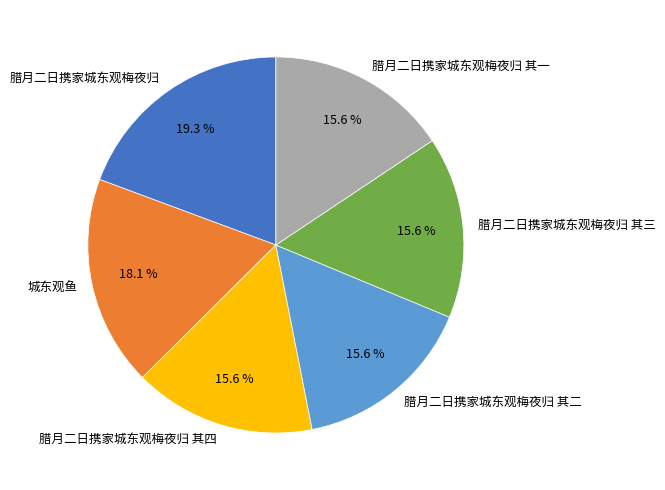

To the nearest percent, what is the difference between the 腊月二日携家城东观梅夜归 and 城东观鱼 slice percentages?

1%